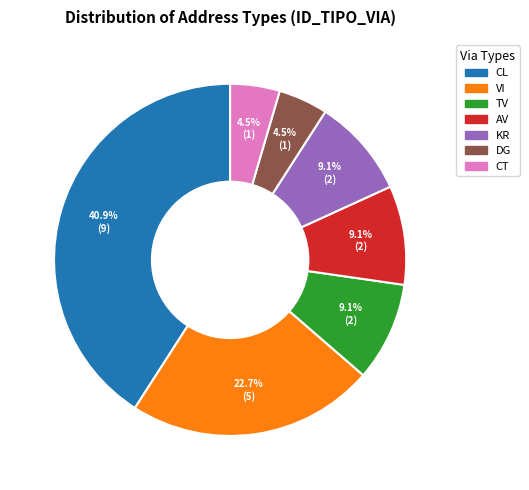

Is there a majority slice in this chart?

No